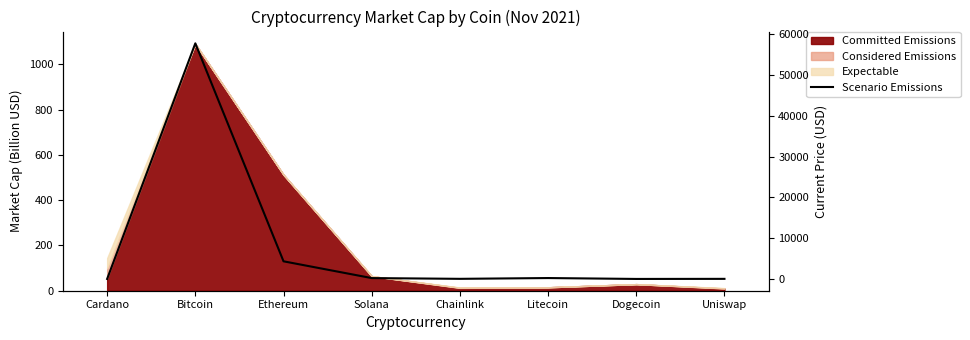

The chart shows a value of 11977.8 at Bitcoin. True or false?

False